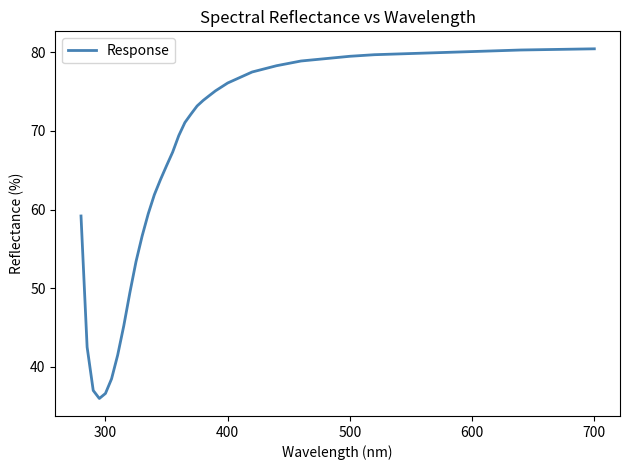

What is the smallest value displayed?

36.0